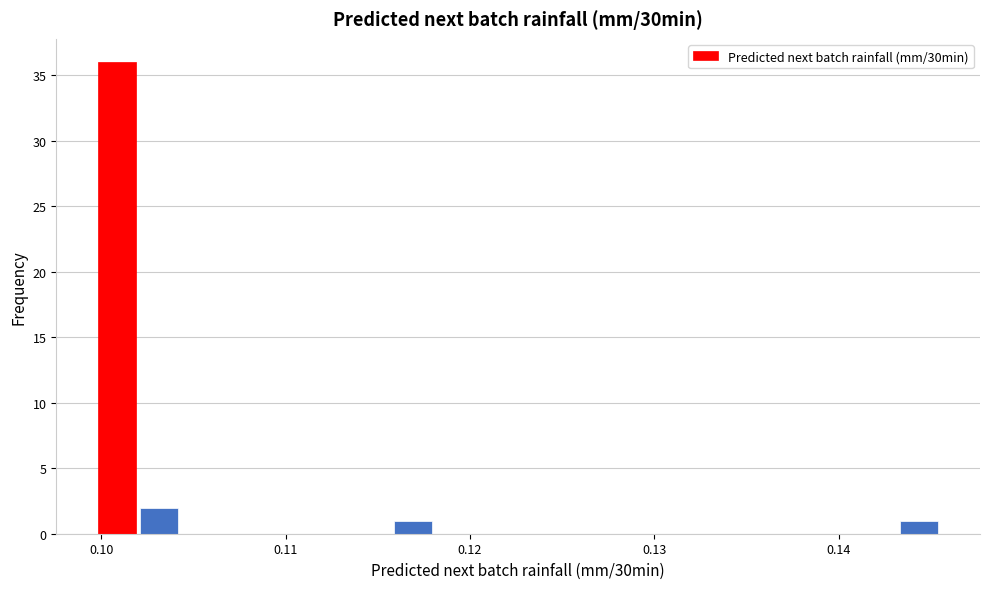

Around what value on the x-axis is the tallest bar? Give the approximate position of its centre, as read against the axis.

0.101